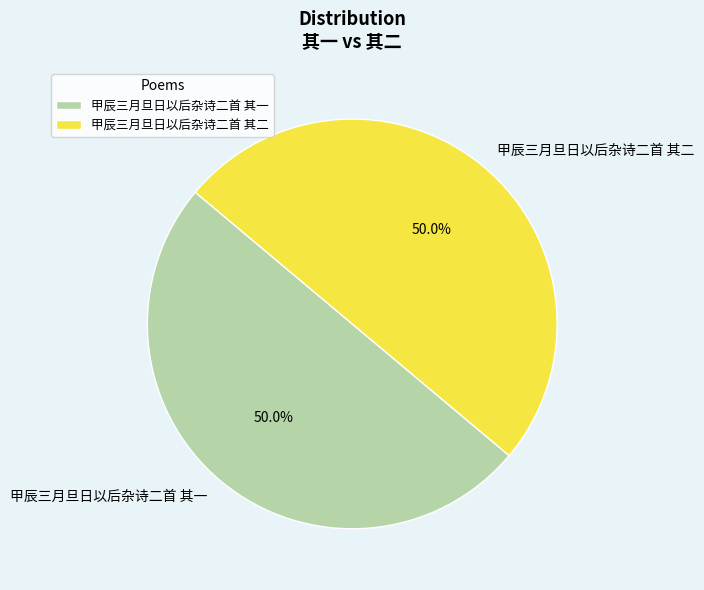

What is the ratio of the value at 甲辰三月旦日以后杂诗二首 其一 to the value at 甲辰三月旦日以后杂诗二首 其二?

1.0